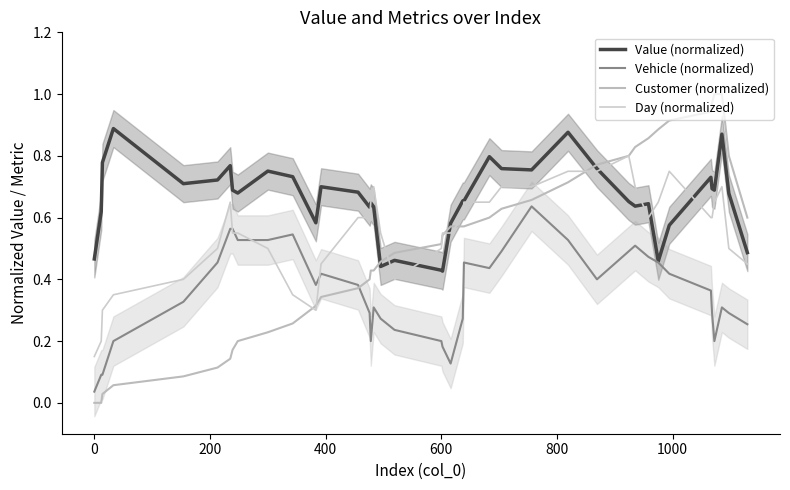

List the series in order of their peak value, highest first.

Customer (normalized), Value (normalized), Day (normalized), Vehicle (normalized)